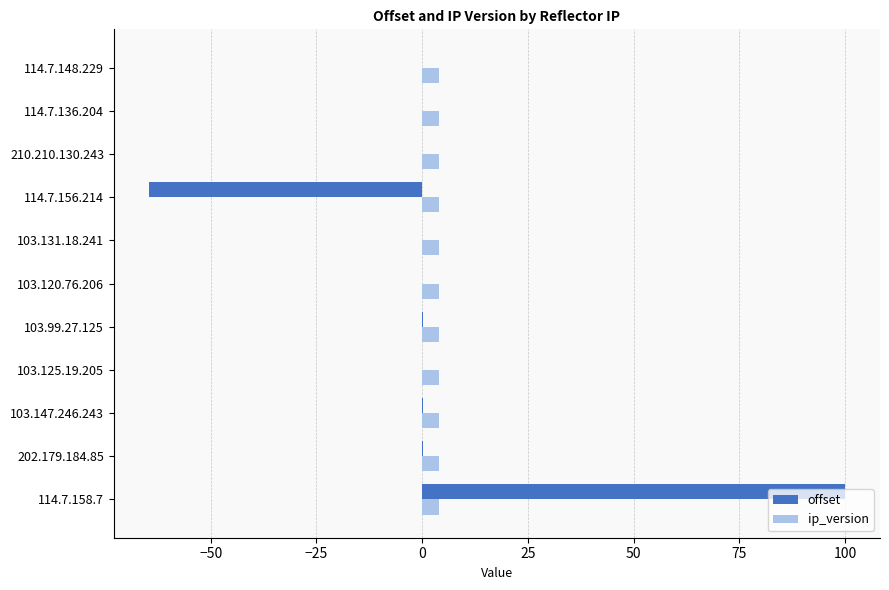

What is the maximum value for offset?

100.0